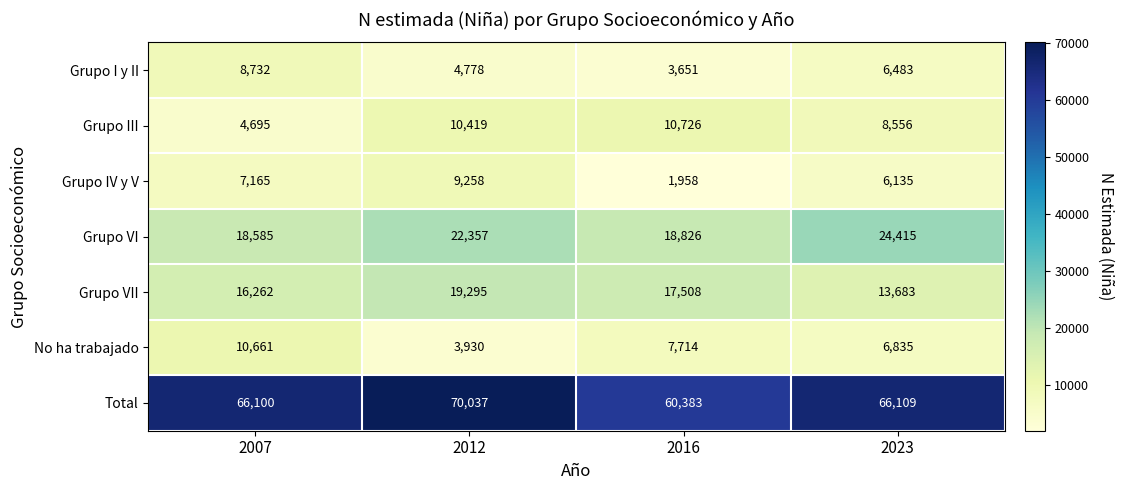

List the series in order of their peak value, lowest first.

Grupo I y II, Grupo IV y V, No ha trabajado, Grupo III, Grupo VII, Grupo VI, Total